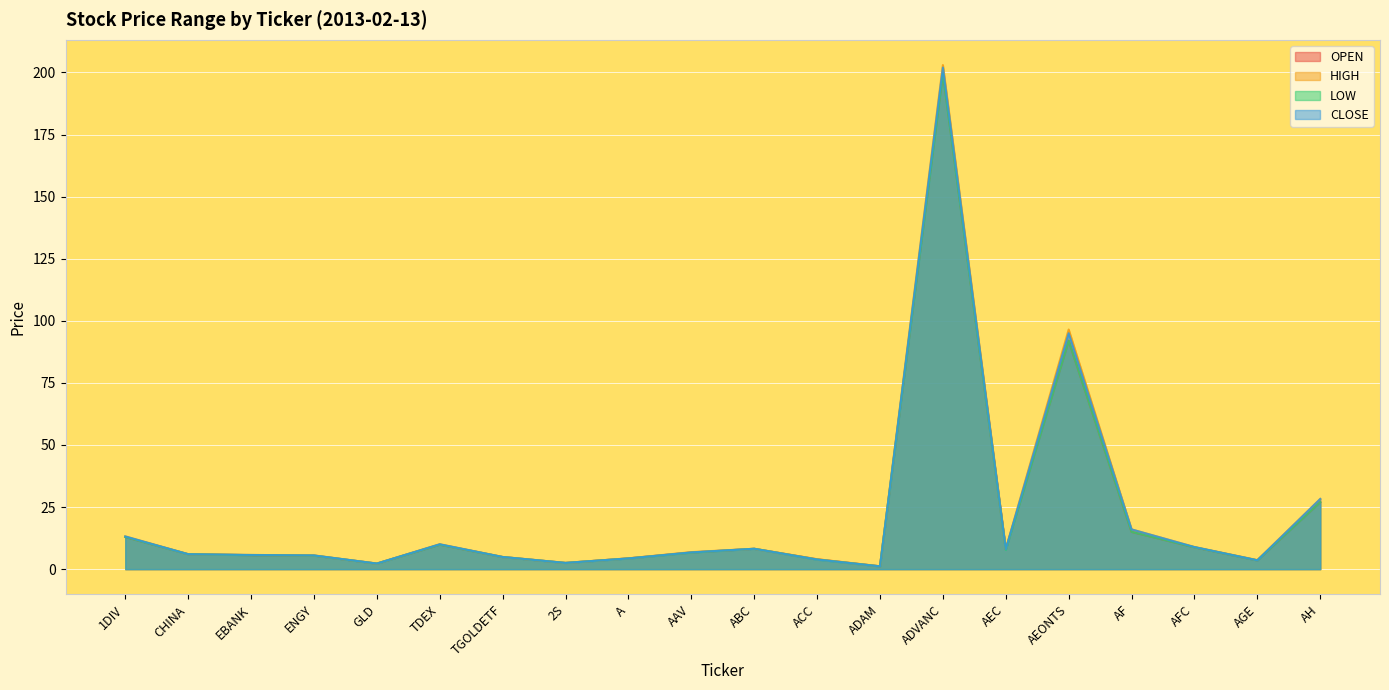

How many interior local peaks does the OPEN series have?

4